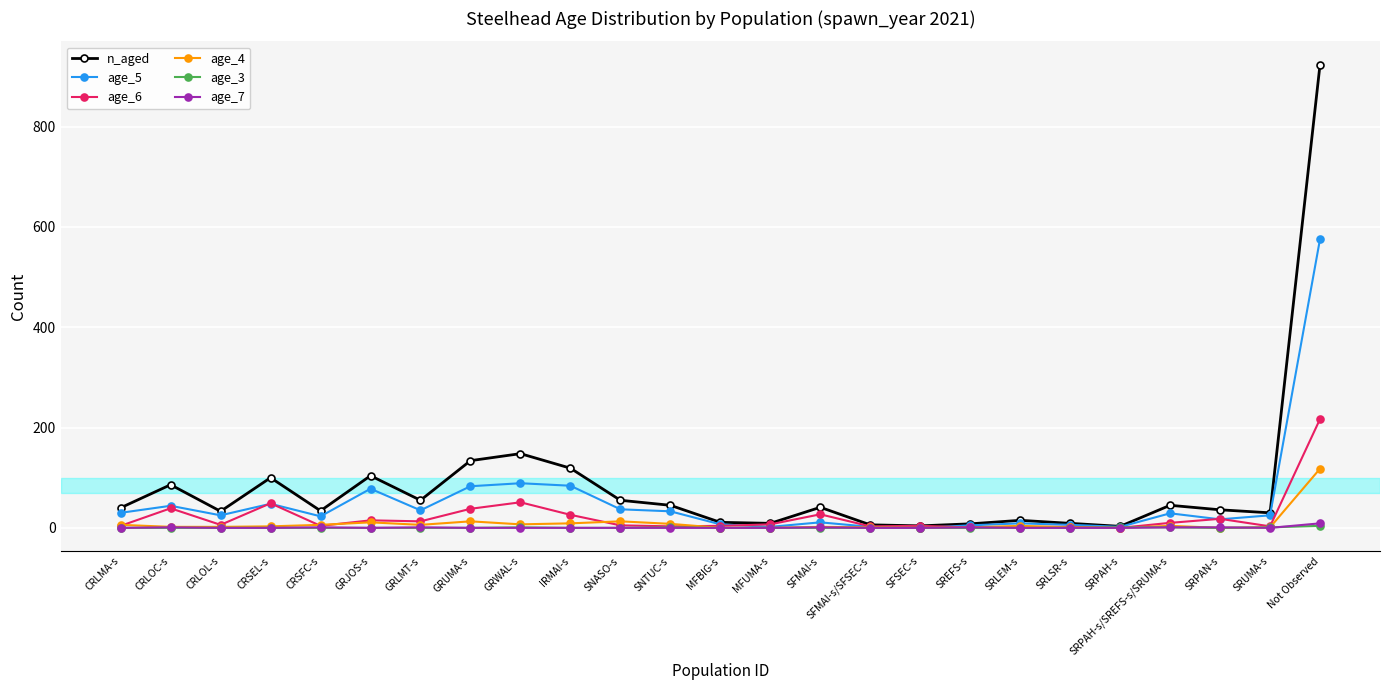

After their last crossing, which series has the higher values: age_6 or age_3?

age_6